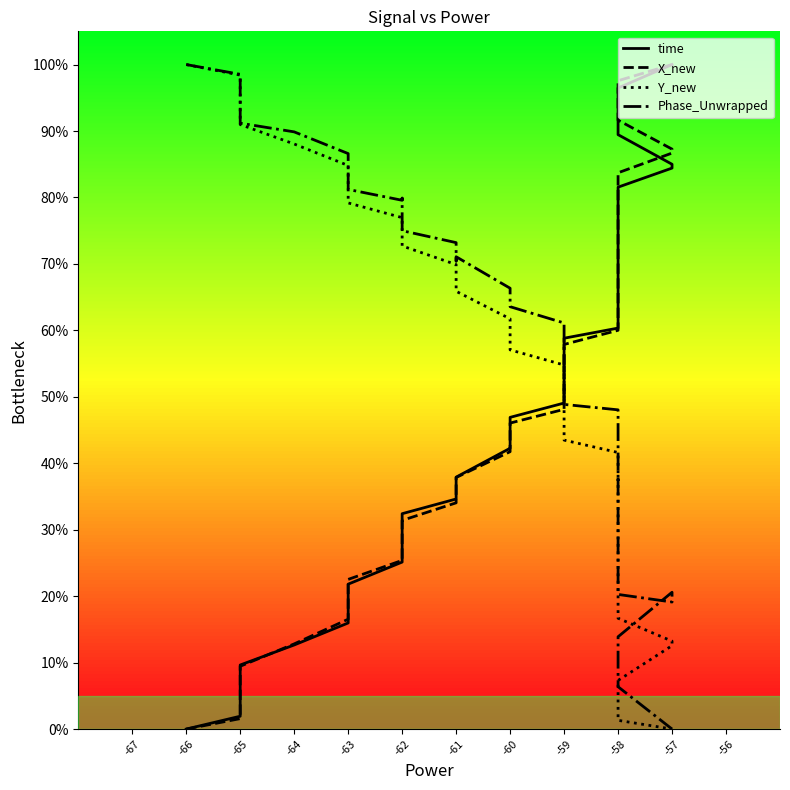

What is the value of the Y_new point at the 32nd from the left?

0.2